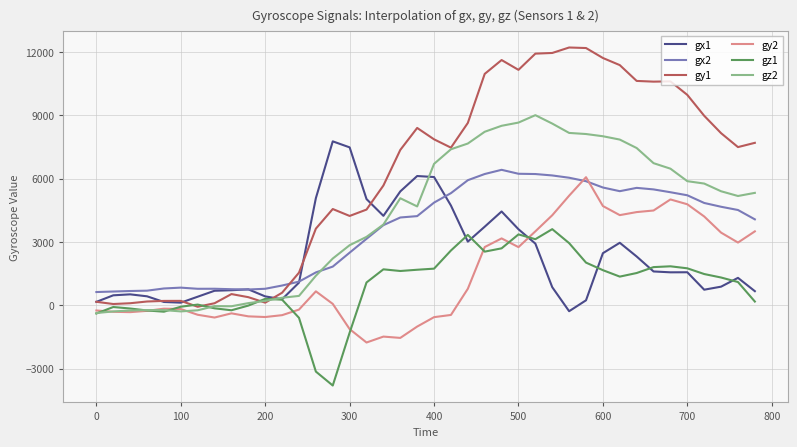

True or false: gz1 has more than 0 interior local peaks.

True